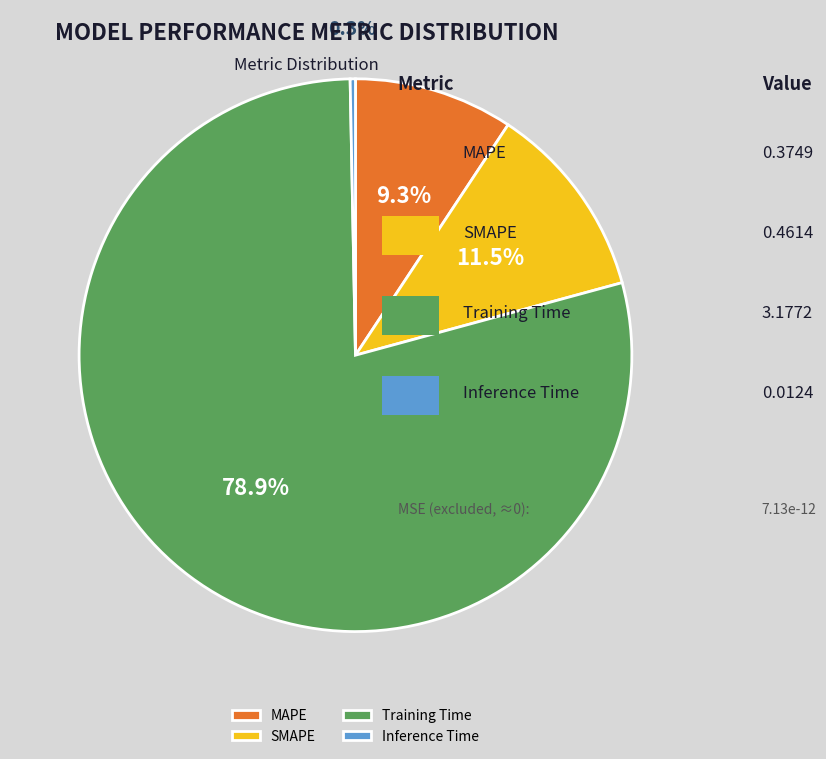

To the nearest percent, what is the combined percentage of Inference Time and MAPE?

10%